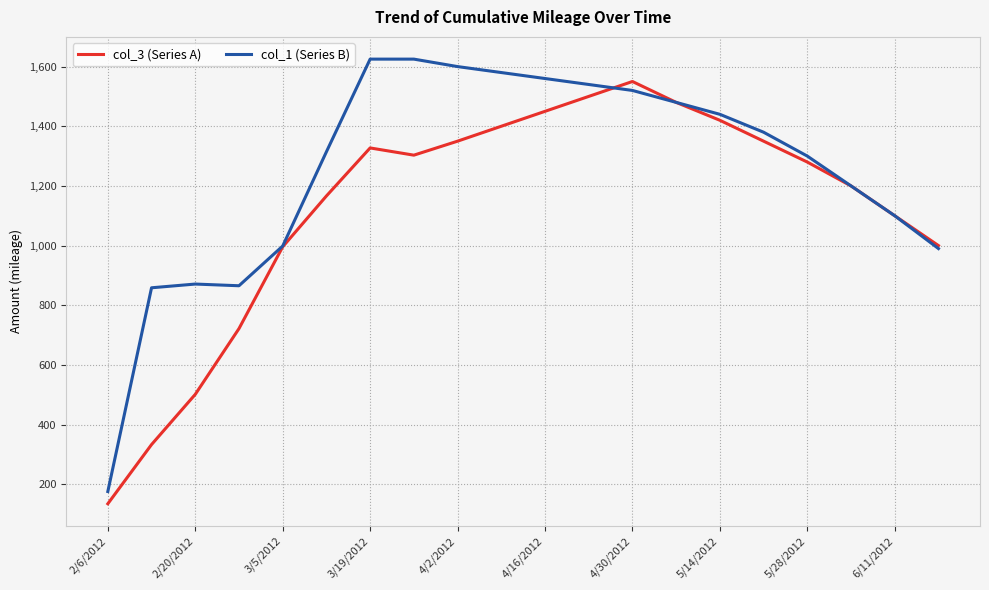

What is the minimum value for col_1 (Series B)?

175.8